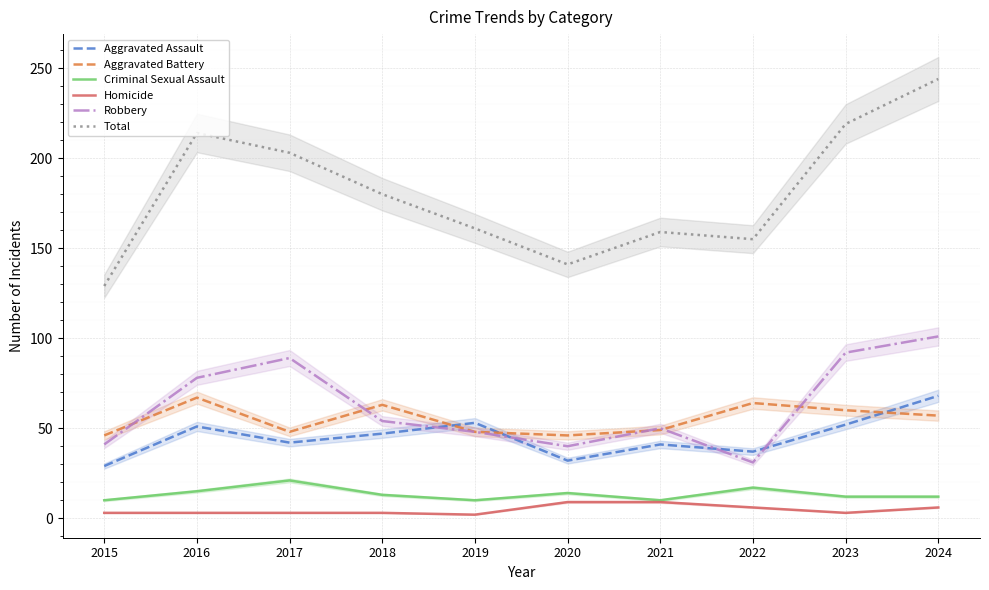

Reading left to right, transcribe all the data shown in this chart.

Aggravated Assault: 29	51	42	47	53	32	41	37	52	68
Aggravated Battery: 46	67	48	63	48	46	49	64	60	57
Criminal Sexual Assault: 10	15	21	13	10	14	10	17	12	12
Homicide: 3	3	3	3	2	9	9	6	3	6
Robbery: 41	78	89	54	48	40	50	31	92	101
Total: 129	214	203	180	161	141	159	155	219	244